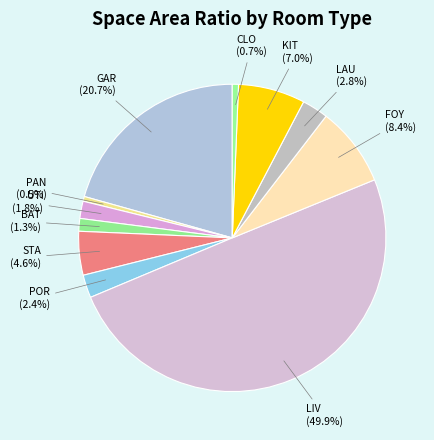

Count the number of slices in the pie.

11